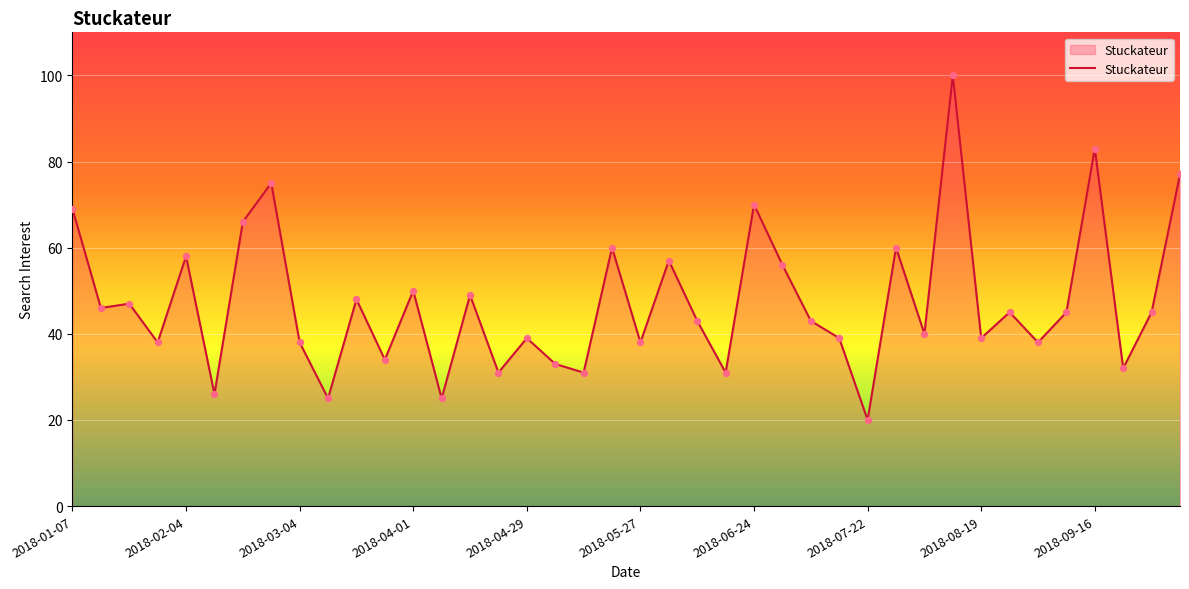

What is the difference between the maximum and minimum values?

80